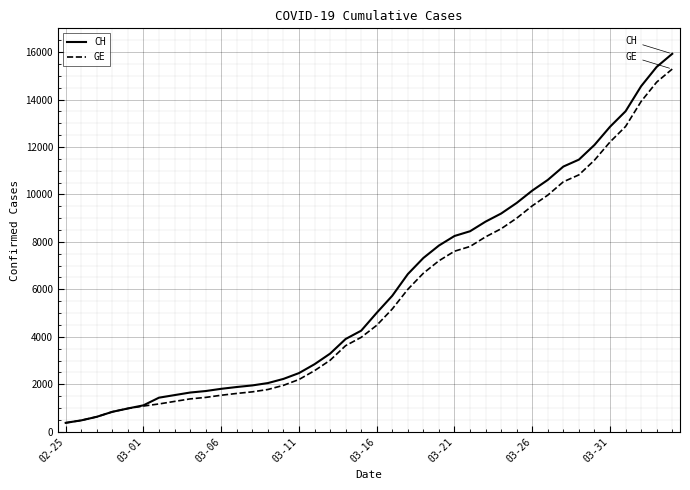

Which series has the largest range (max minus min)?

CH